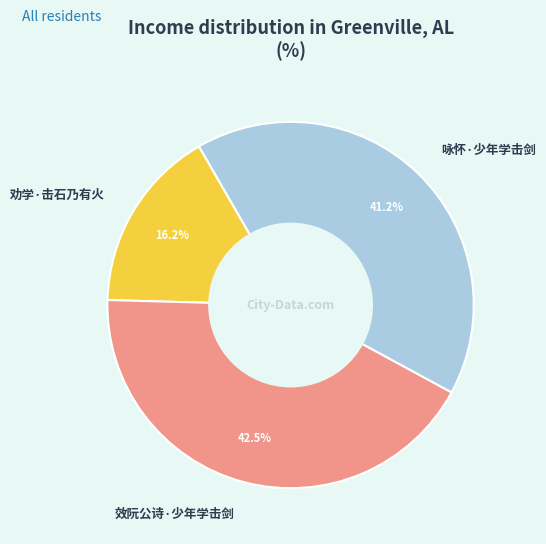

How many slices are in this pie chart?

3